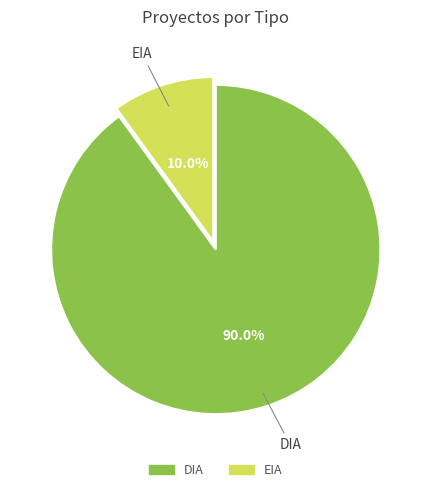

Which category accounts for the majority?

DIA